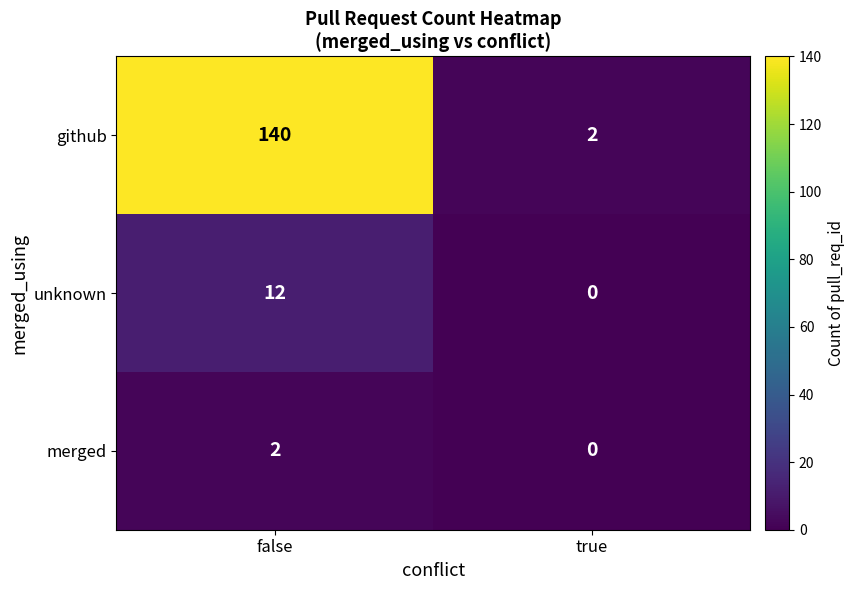

Reading left to right, what are all the values shown in this chart?

github: false=140	true=2
unknown: false=12	true=0
merged: false=2	true=0